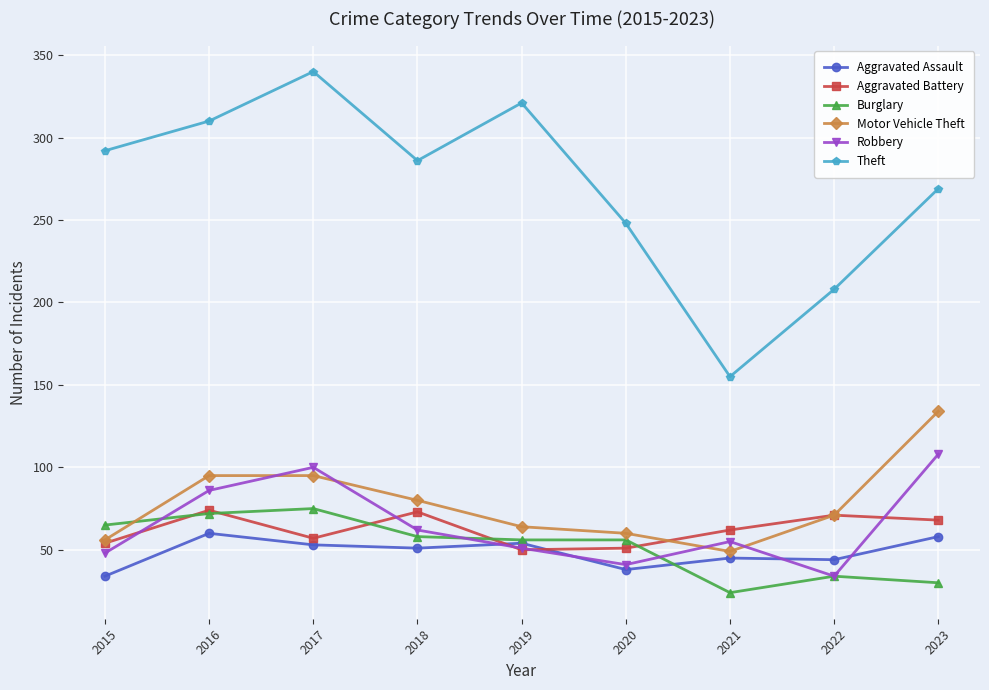

At which label does Motor Vehicle Theft first exceed 71?

2016